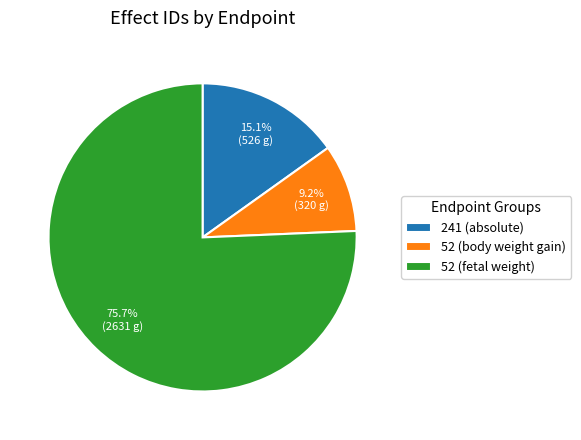

Does any single category account for the majority?

Yes